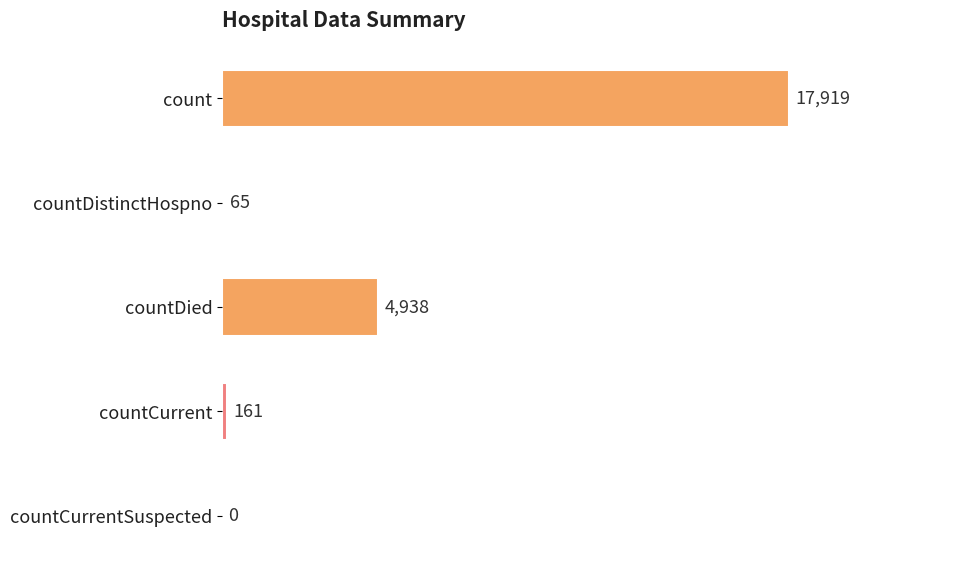

What is the sum of all values?

23083